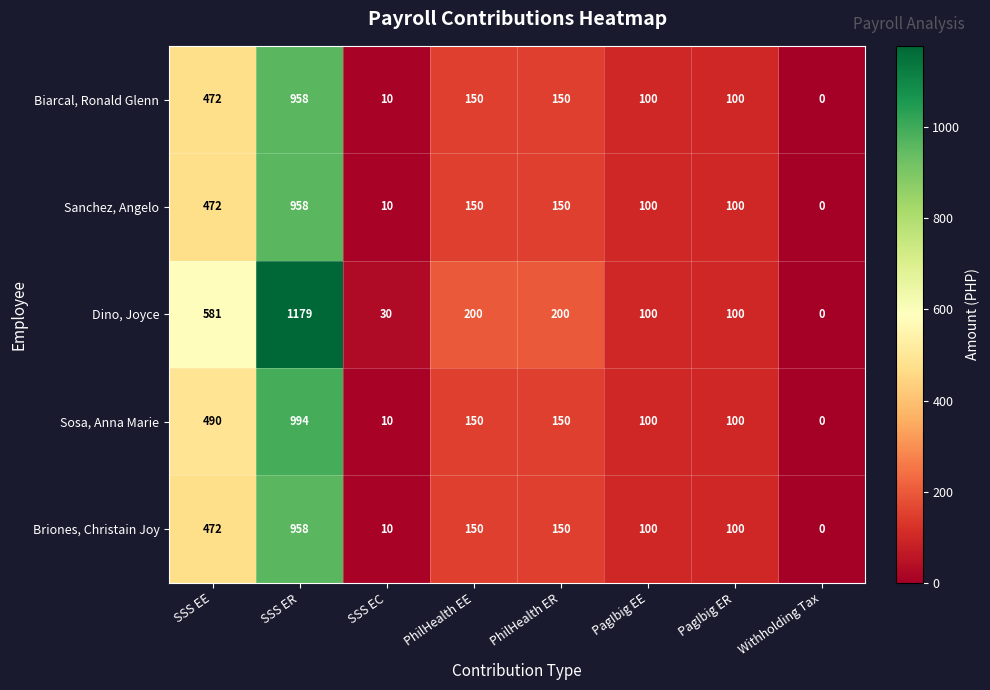

What value does the Sanchez, Angelo series have at PagIbig ER?

100